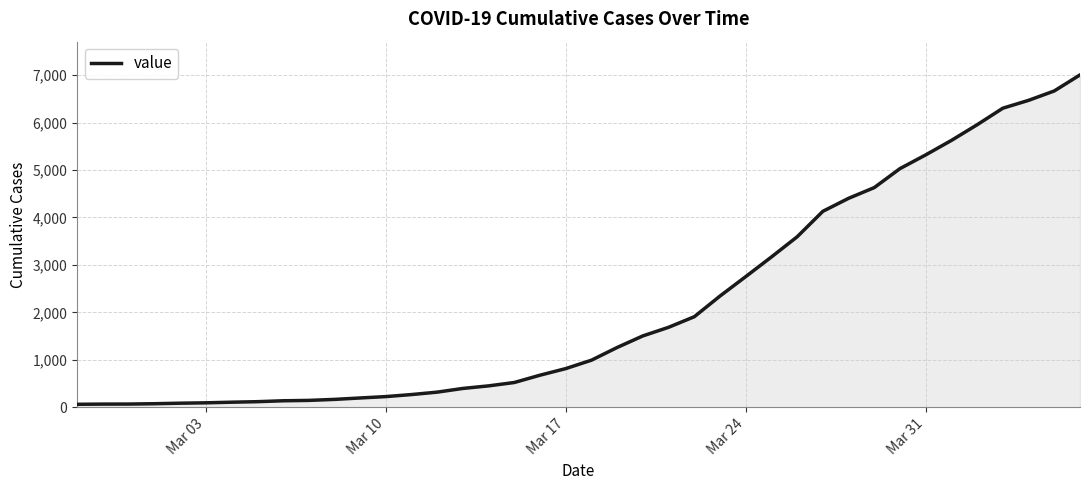

What is the maximum value shown in the chart?

7004